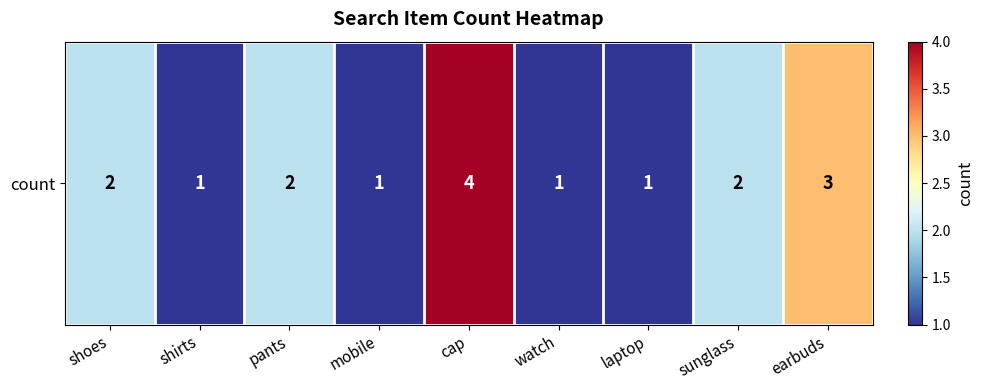

Which label corresponds to the smallest value in the chart?

shirts